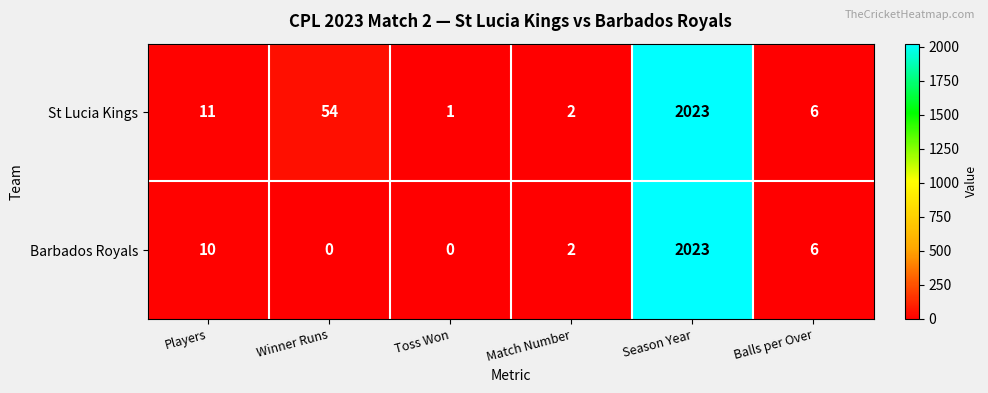

List the series in order of their overall mean, lowest first.

Barbados Royals, St Lucia Kings